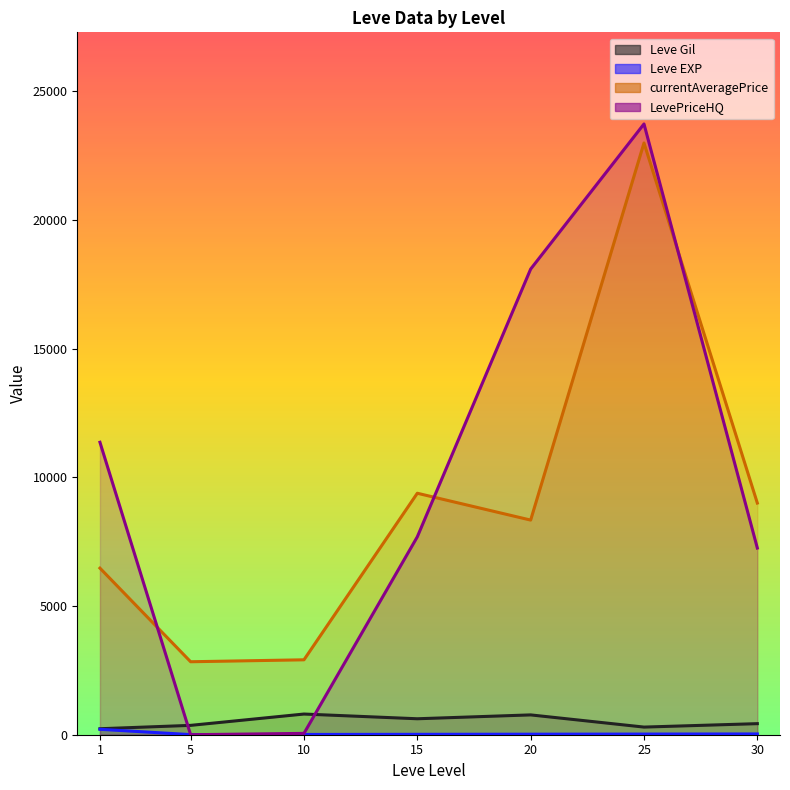

Which has a higher value, 10 or 15?

10